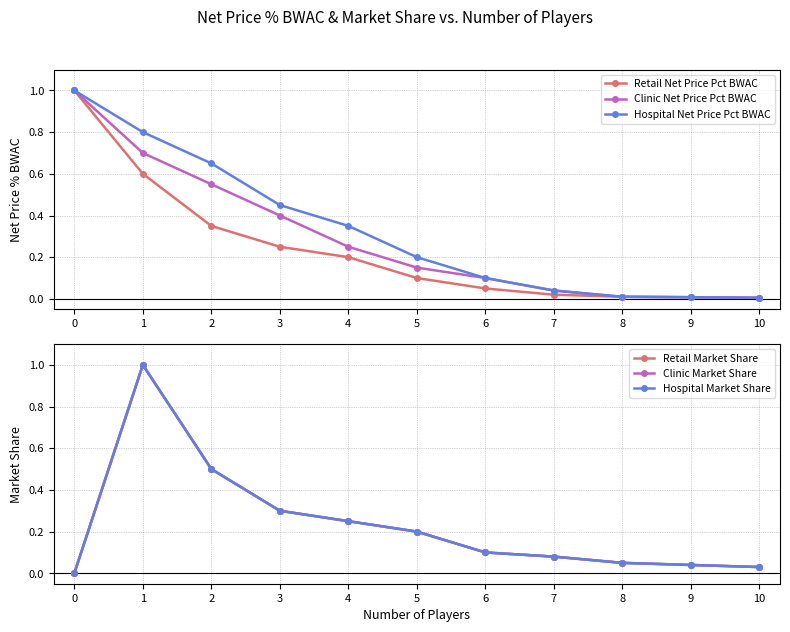

What is the maximum value shown in the chart?

1.0